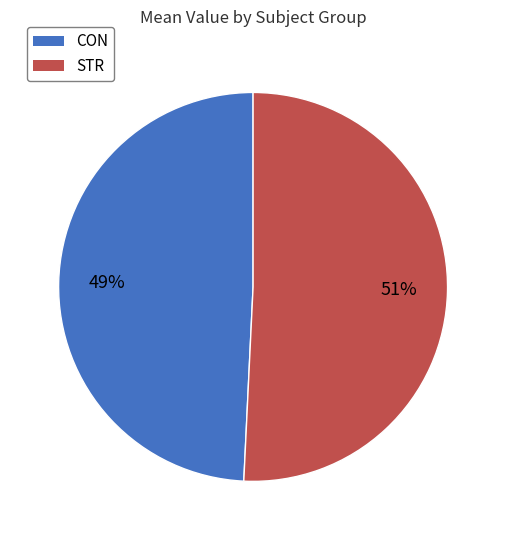

To the nearest percent, what is the combined percentage of CON and STR?

100%